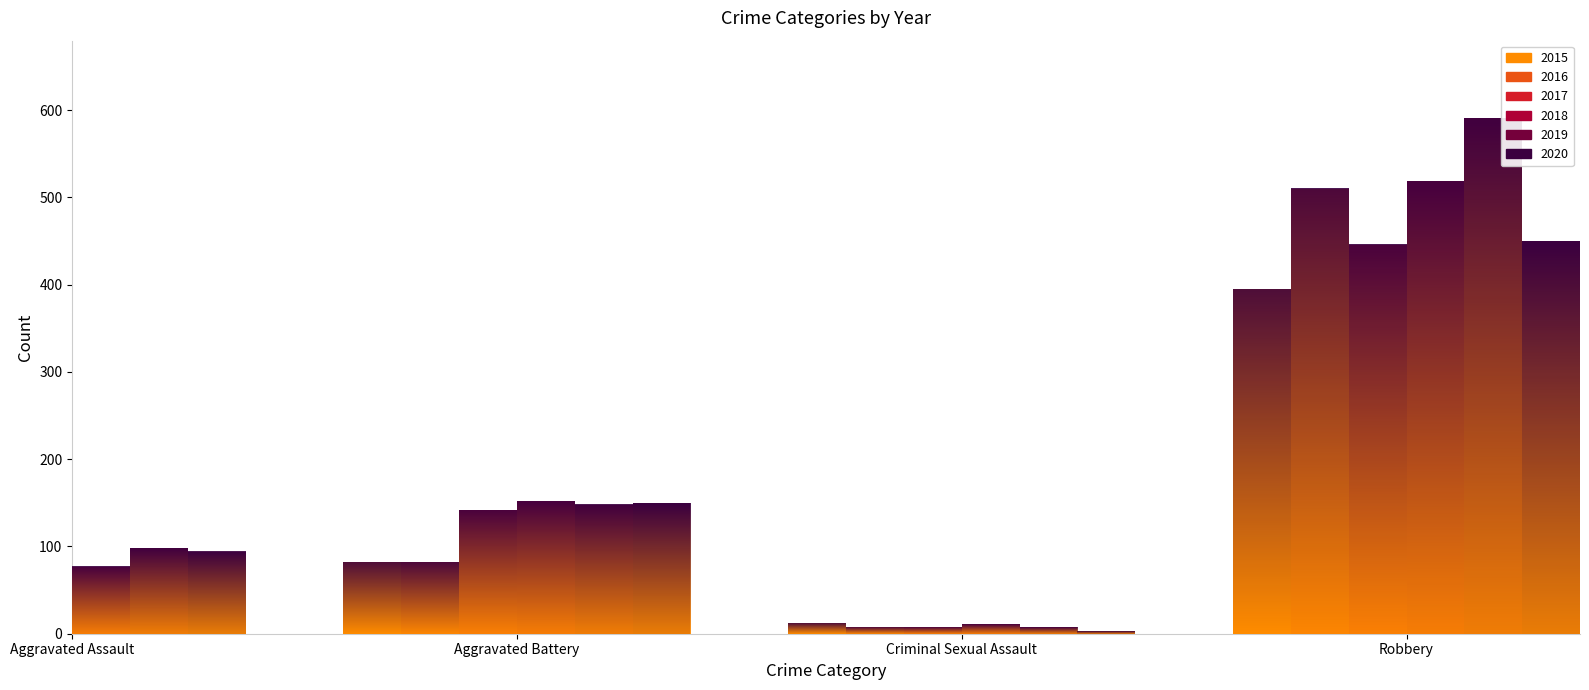

Reading left to right, transcribe all the data shown in this chart.

2015: Aggravated Assault=46	Aggravated Battery=82	Criminal Sexual Assault=12	Robbery=395
2016: Aggravated Assault=71	Aggravated Battery=82	Criminal Sexual Assault=8	Robbery=510
2017: Aggravated Assault=95	Aggravated Battery=142	Criminal Sexual Assault=8	Robbery=446
2018: Aggravated Assault=77	Aggravated Battery=152	Criminal Sexual Assault=11	Robbery=519
2019: Aggravated Assault=98	Aggravated Battery=148	Criminal Sexual Assault=8	Robbery=591
2020: Aggravated Assault=94	Aggravated Battery=150	Criminal Sexual Assault=3	Robbery=450